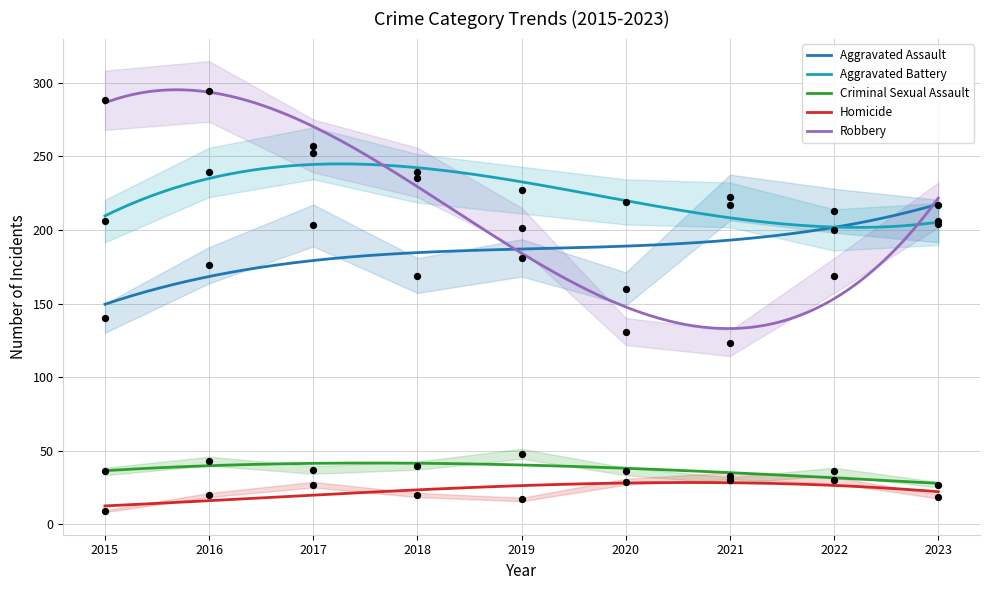

Which series contains the lowest Y value?

Homicide